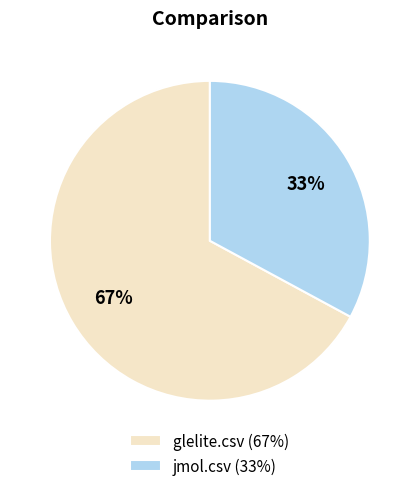

To the nearest percent, what is the average slice percentage?

50%